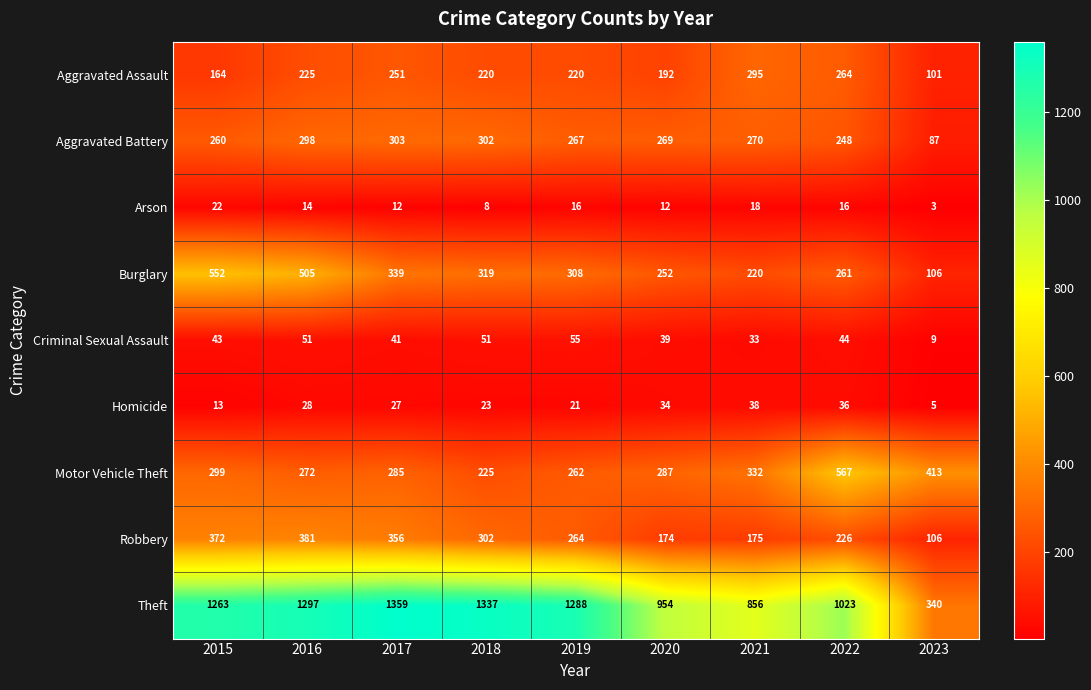

What is the difference between the second highest and minimum values in the Motor Vehicle Theft series?

188